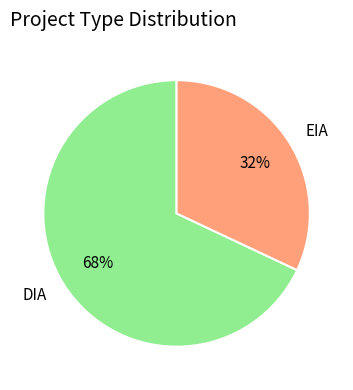

Does any single category account for the majority?

Yes